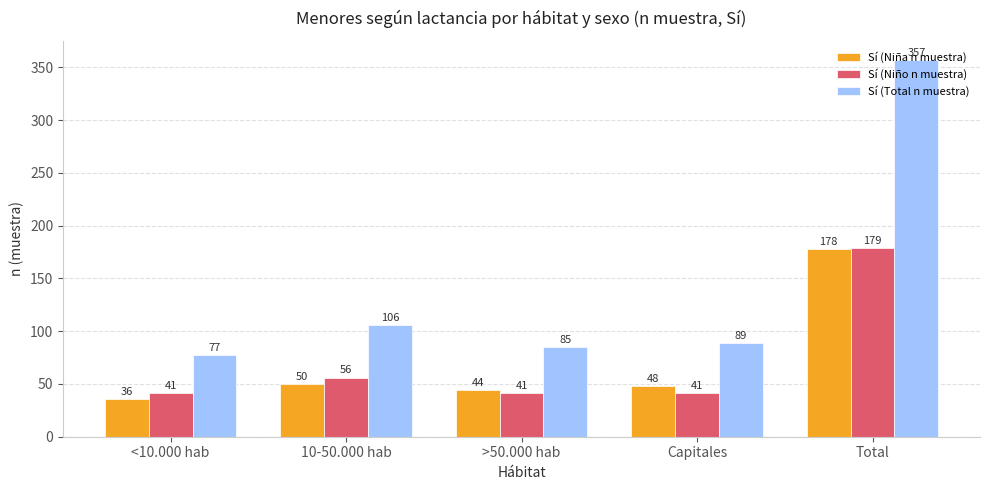

What is the greatest value displayed?

357